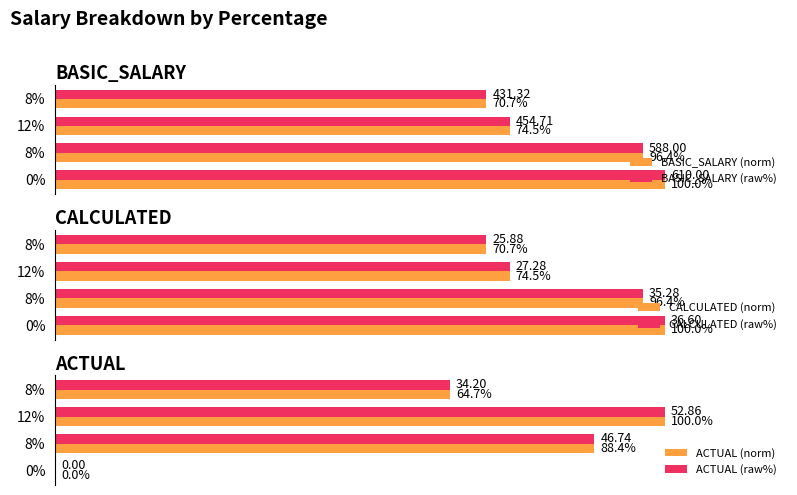

Between 0% and 12%, which series saw the biggest shift?

ACTUAL (norm)